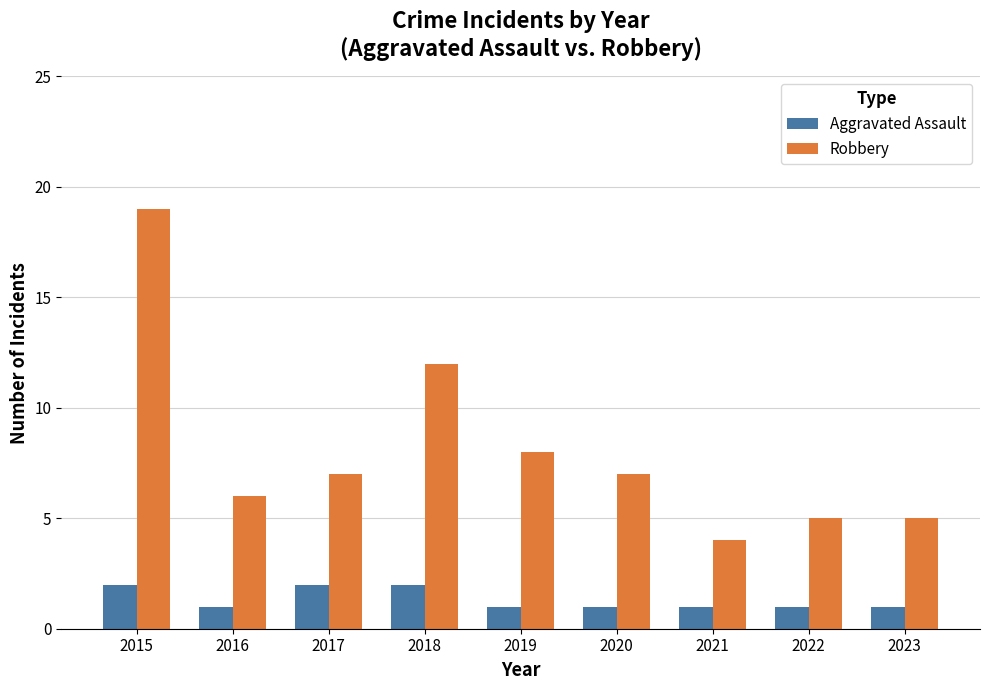

What is the value of the Robbery bar at the 5th from the left?

8